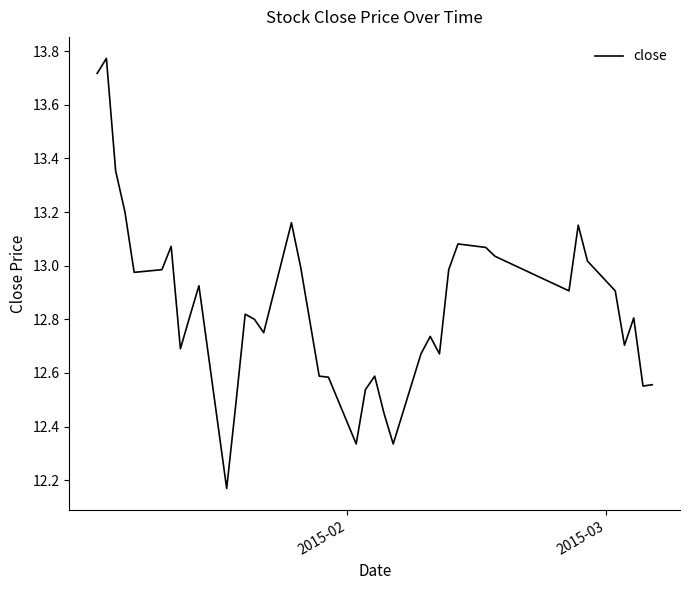

What is the difference between the maximum and minimum values?

1.6